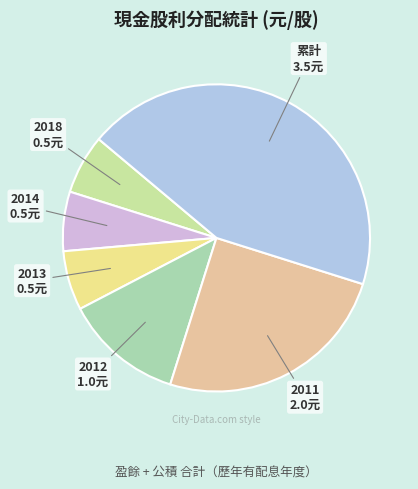

How many slices are in this pie chart?

6